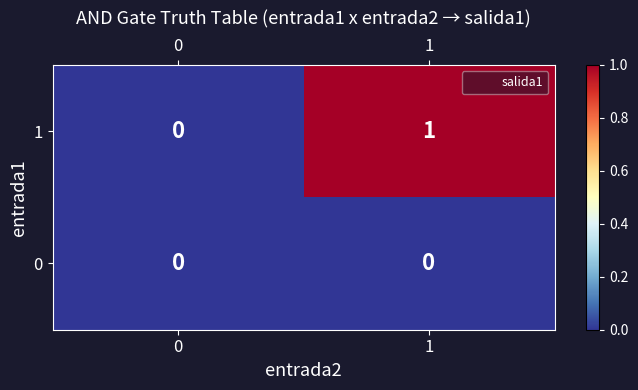

How many categories are shown in the chart?

2